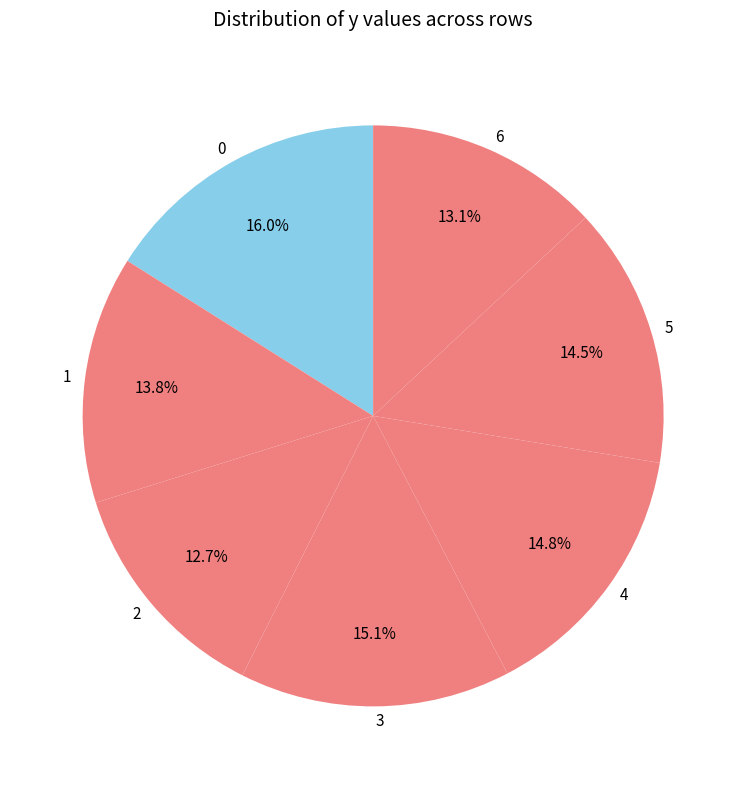

What percentage is the 1 slice, to the nearest percent?

14%